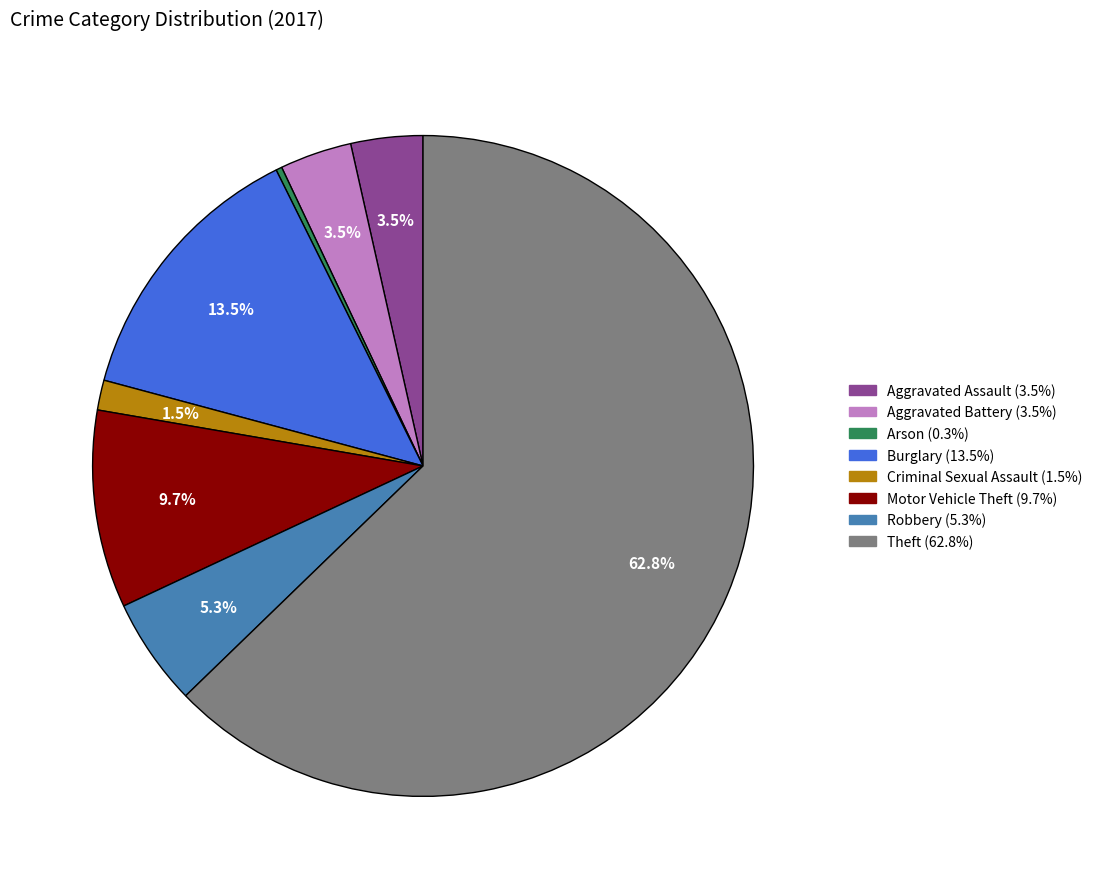

How many slices are in this pie chart?

8